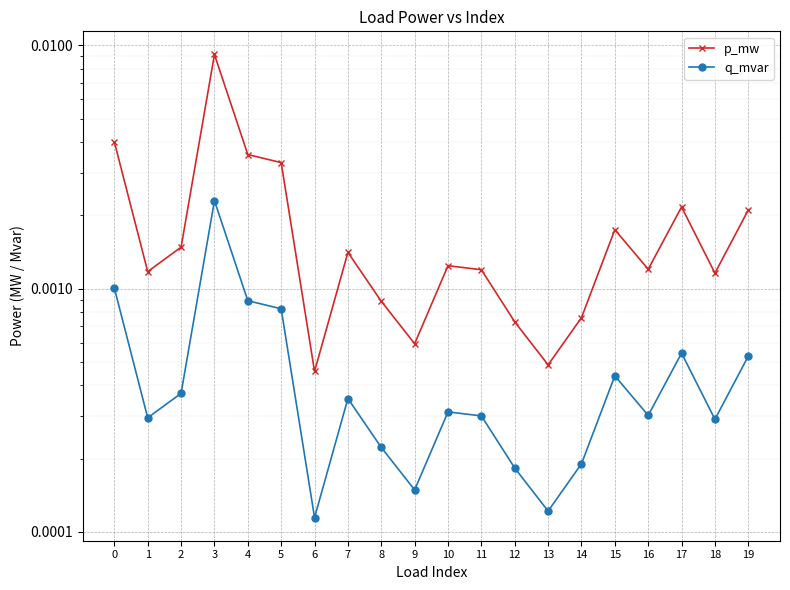

List the series in order of their overall mean, lowest first.

q_mvar, p_mw